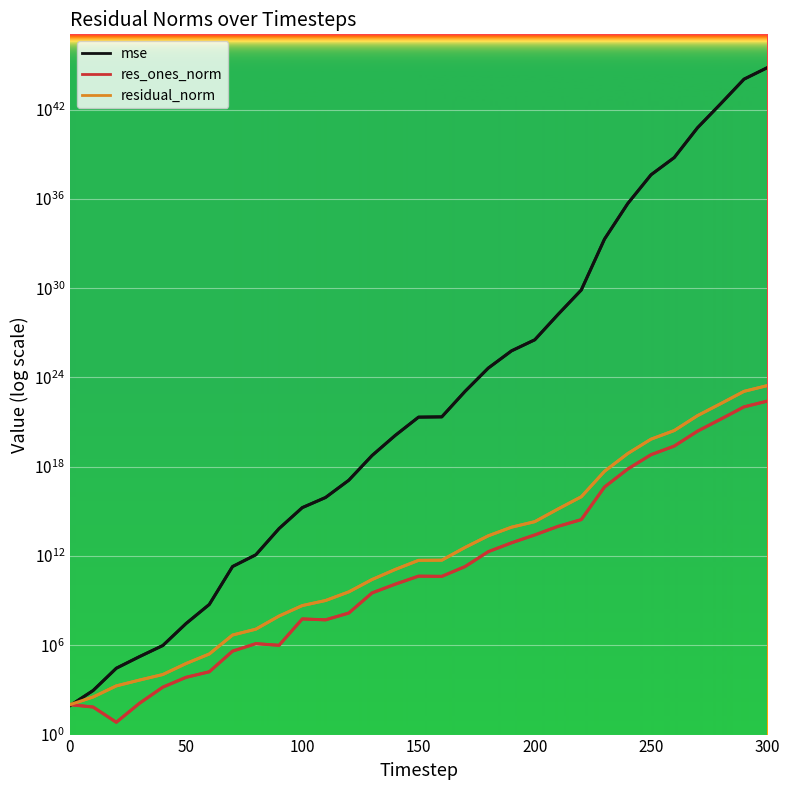

What is the value of the mse point at the 15th from the left?

128771351345216258048.0